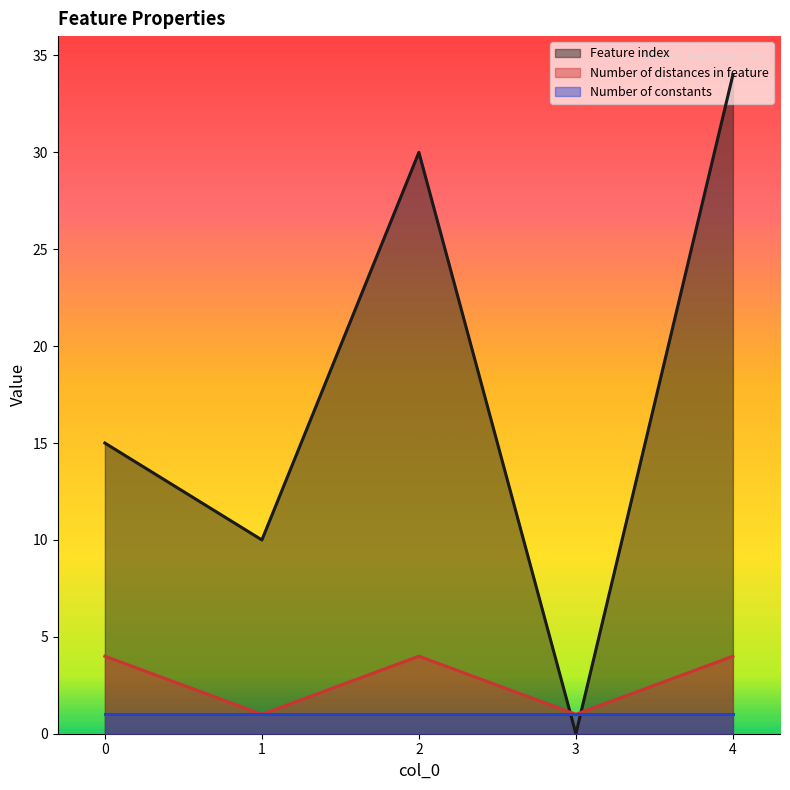

Where is the first local maximum for Feature index?

2